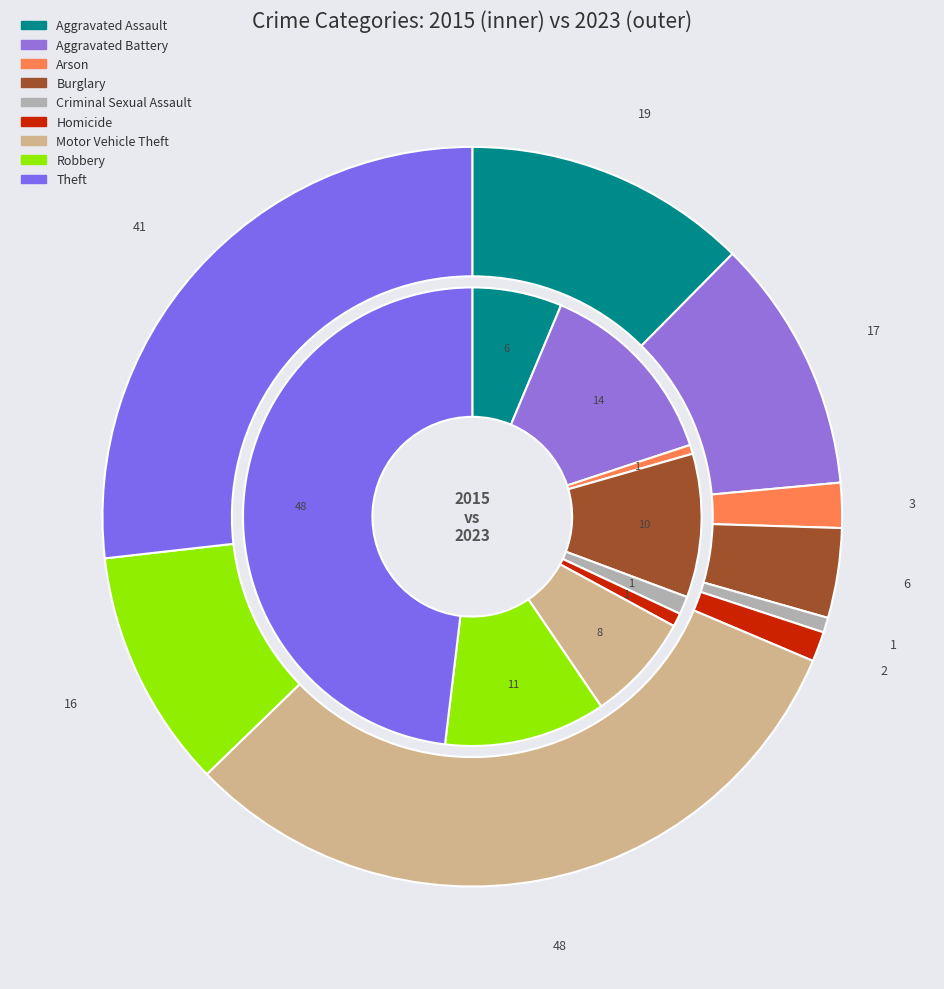

Between values_2015 and values_2023, which is larger?

values_2023